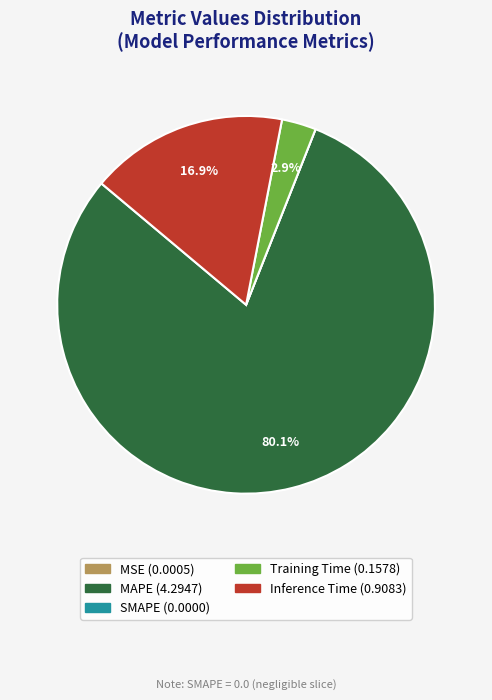

Is the sum of MAPE and Inference Time greater than half?

Yes